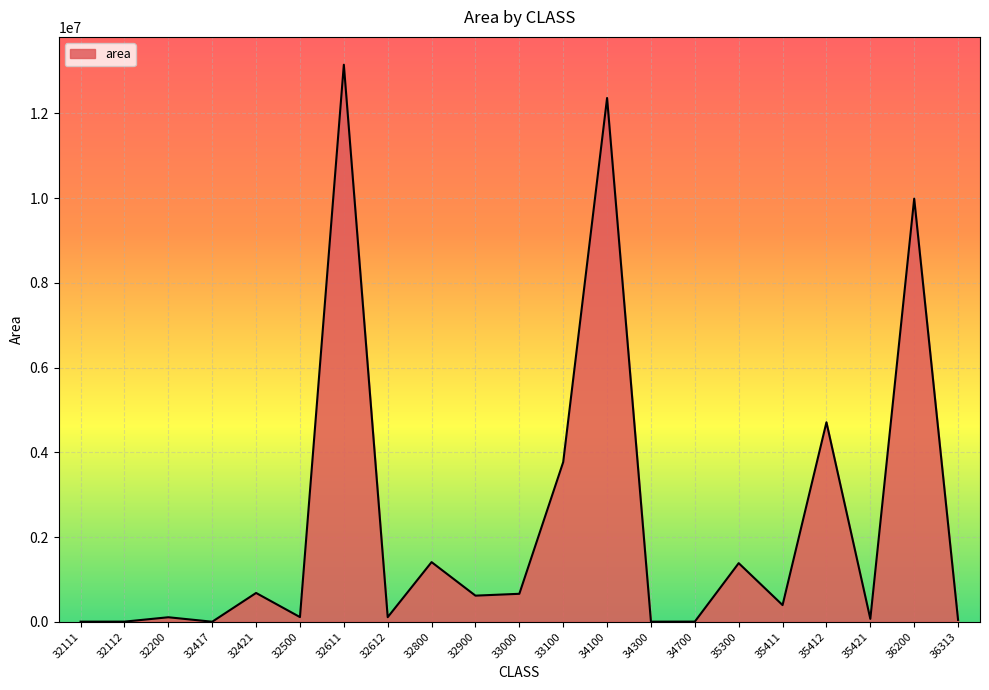

Approximately how many times larger is the value at 32421 compared to 35411?

1.7